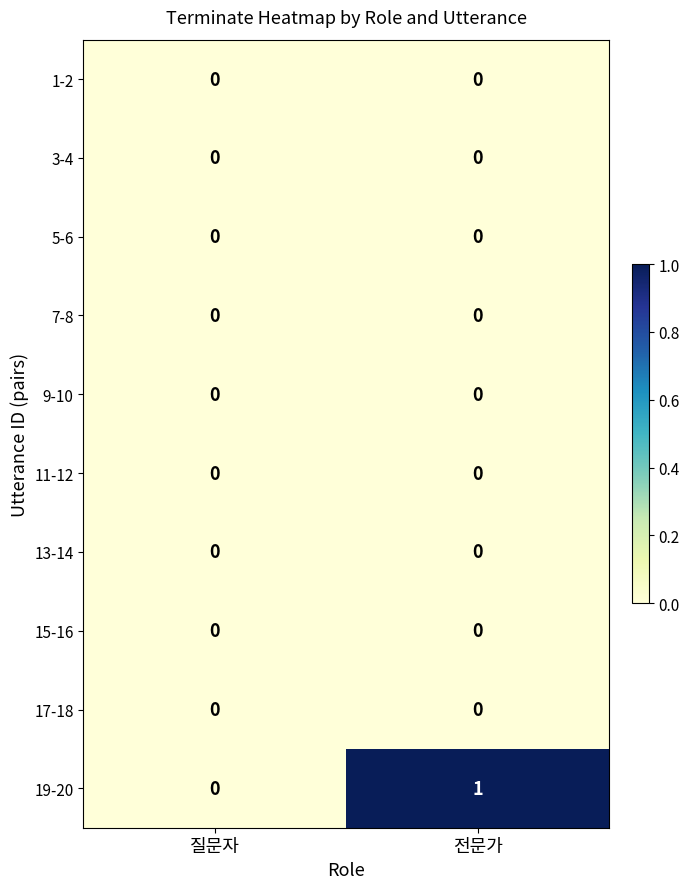

The 5-6 series shows 0 at 질문자. True or false?

True